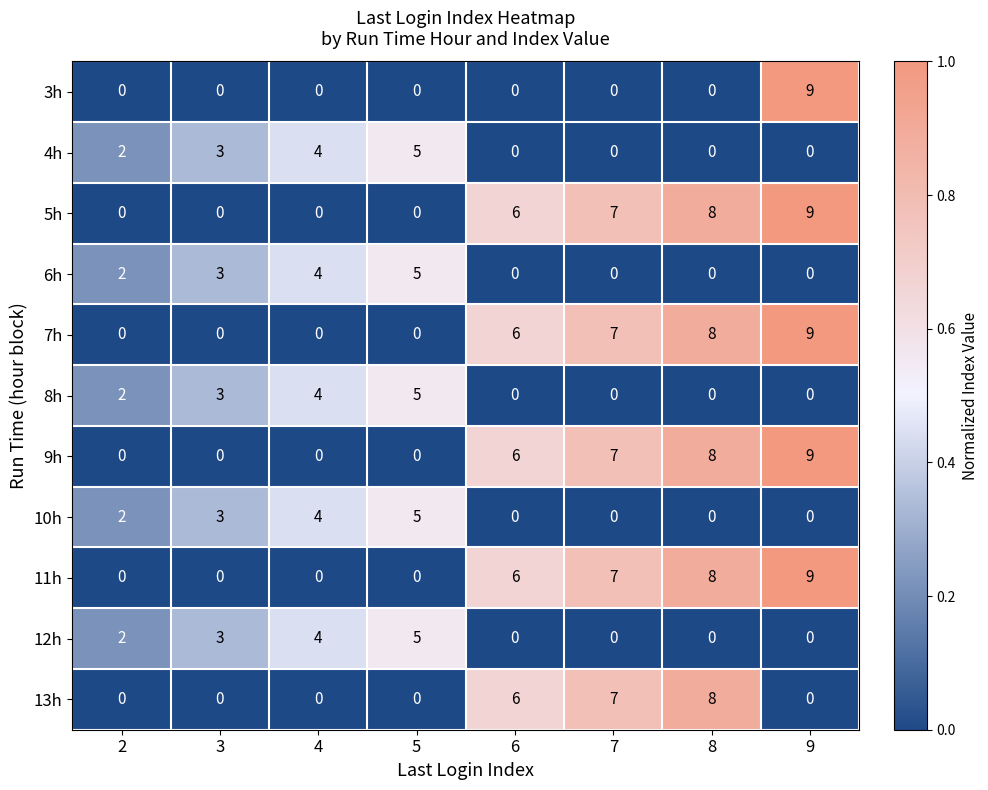

What is the highest value of the 4h series?

5